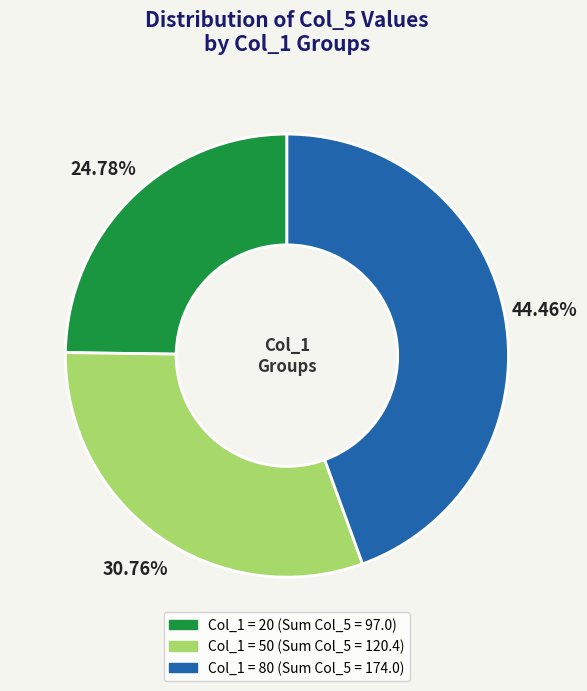

Does any single category account for the majority?

No